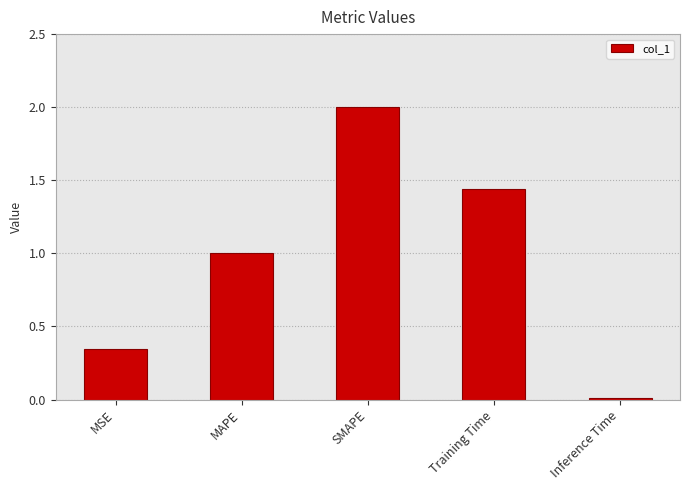

Rank the categories by value from highest to lowest.

SMAPE, Training Time, MAPE, MSE, Inference Time